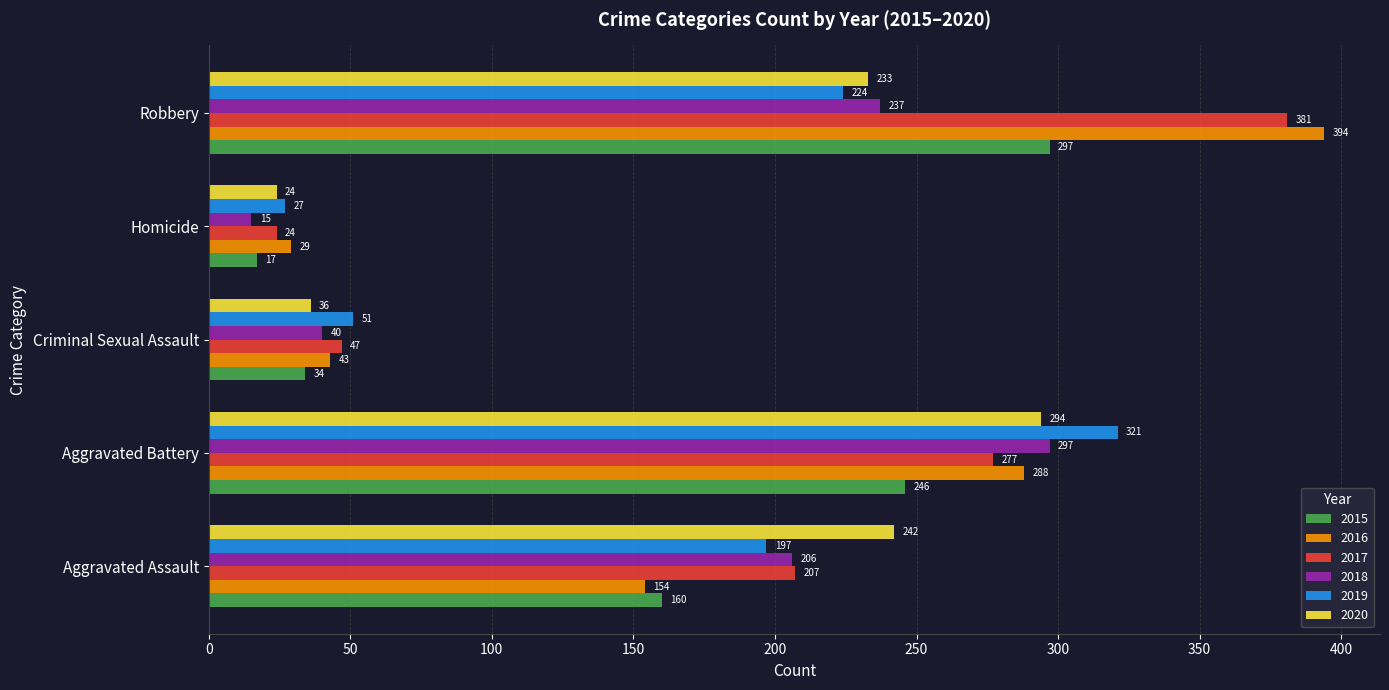

What is the spread (max minus min) of values at Robbery?

170